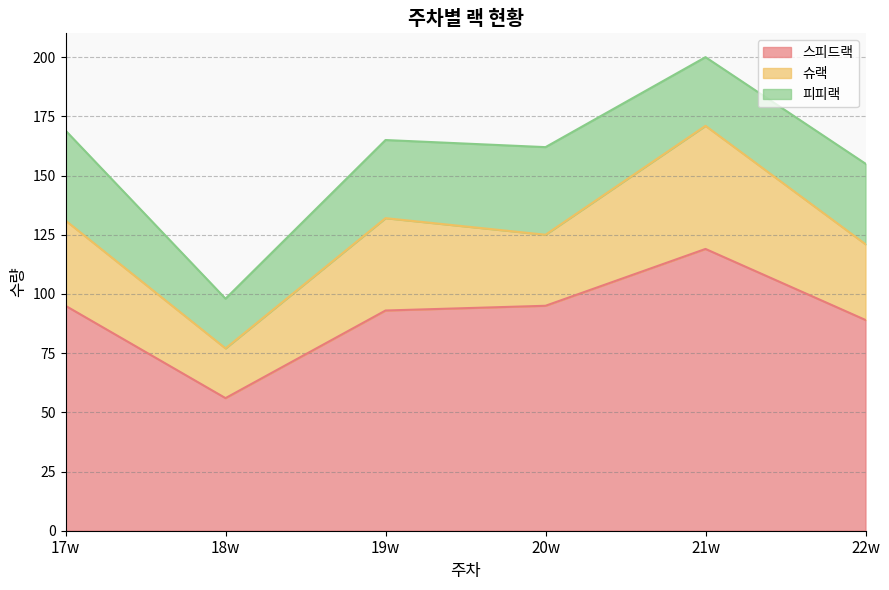

Which series changed the most between 18w and 20w?

스피드랙